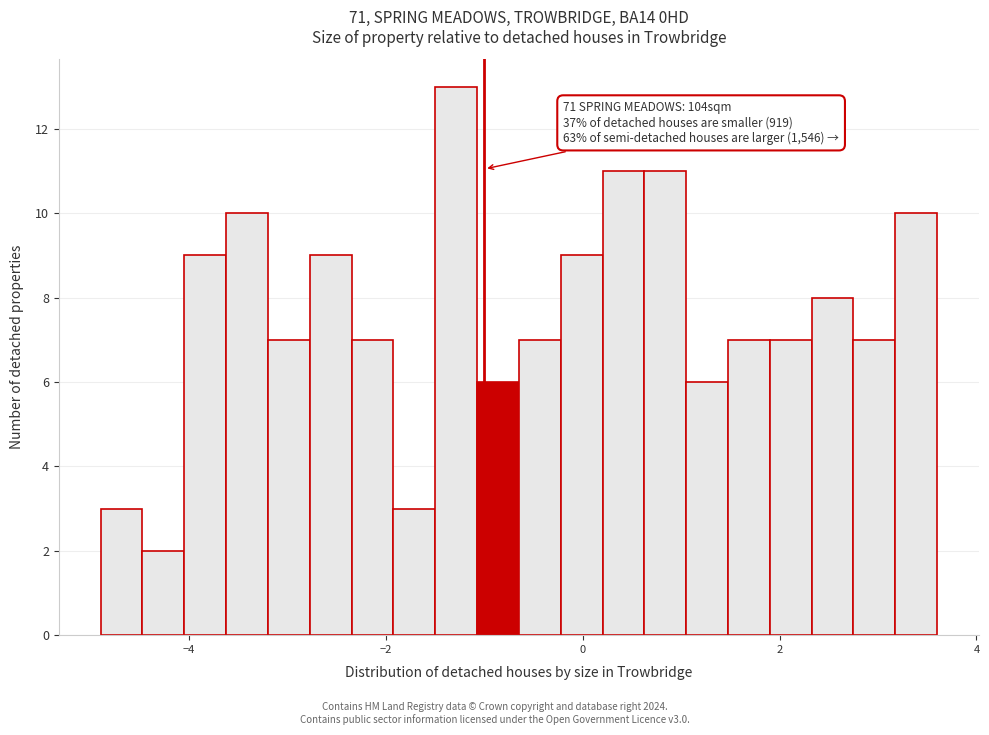

Around what value on the x-axis is the tallest bar? Give the approximate position of its centre, as read against the axis.

-1.2